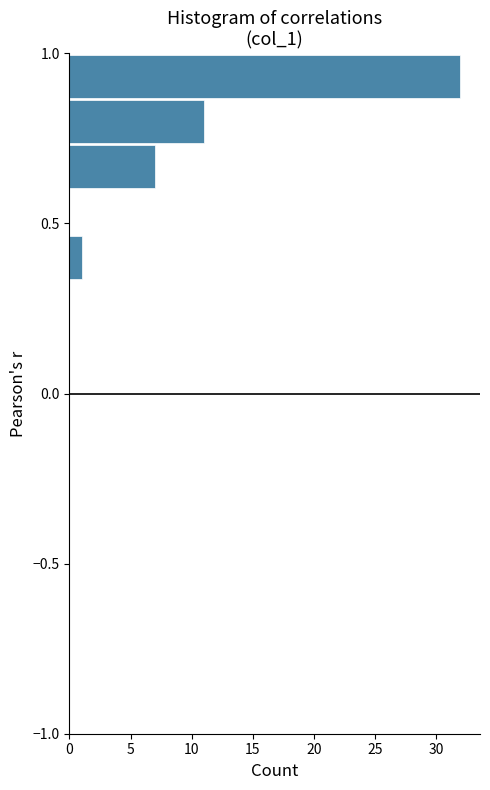

Read against the y-axis, roughly where is the centre of the longest bar?

0.95